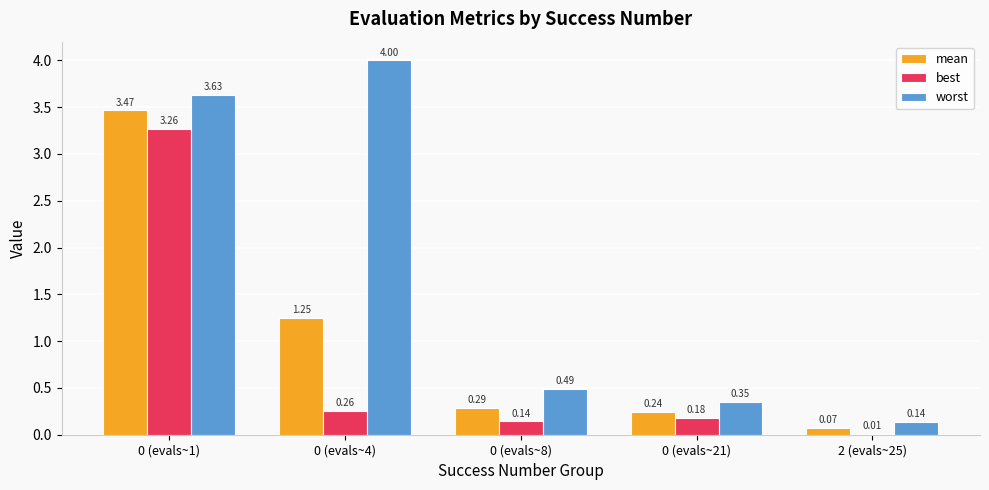

What is the sum of all best values?

3.9